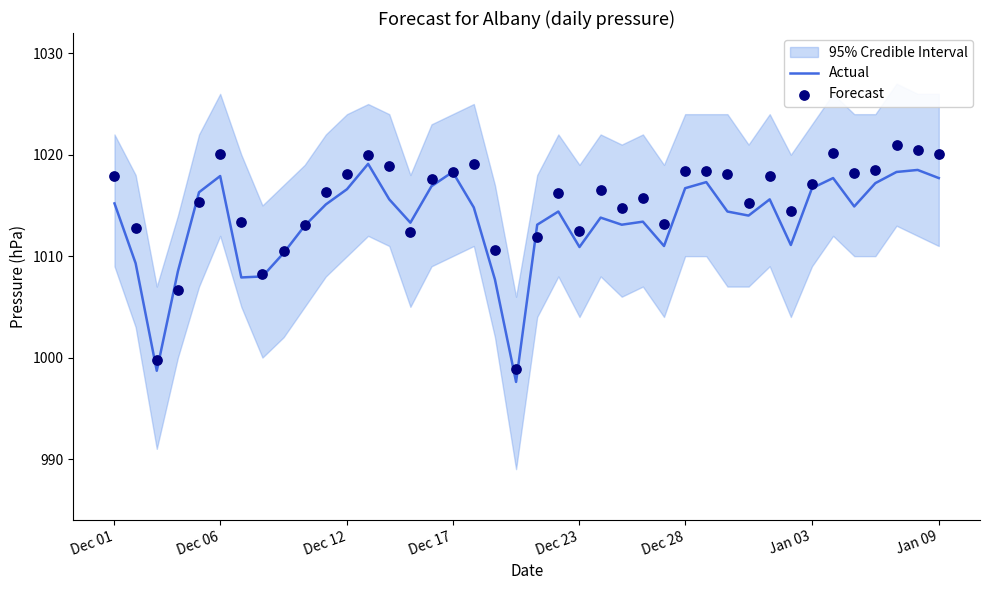

What is the total value across all series at 29?

2032.5